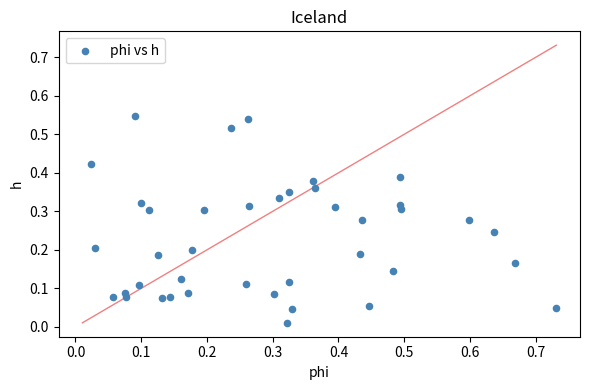

What is the range of X values (max minus min)?

0.7